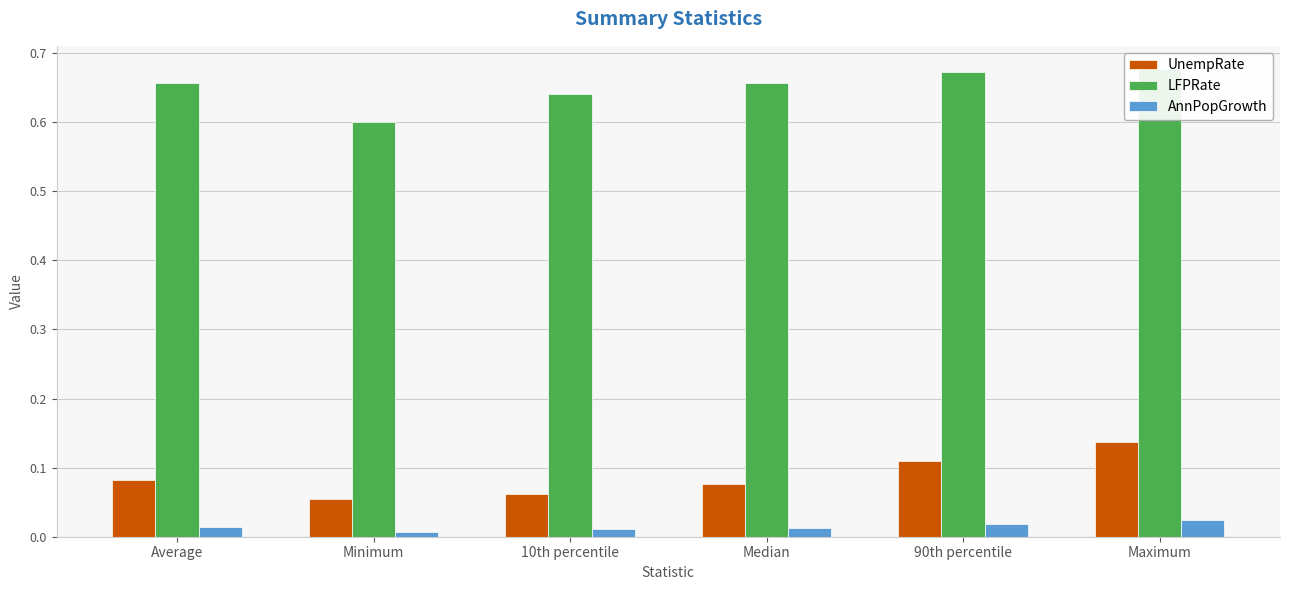

Which label corresponds to the largest value in the chart?

Maximum